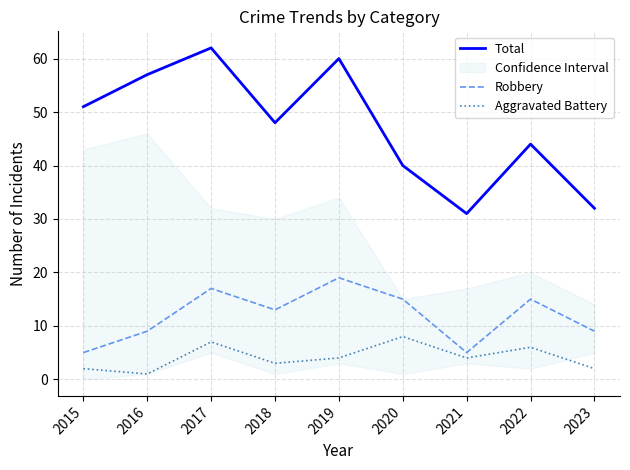

The Robbery series shows 9 at 2023. True or false?

True